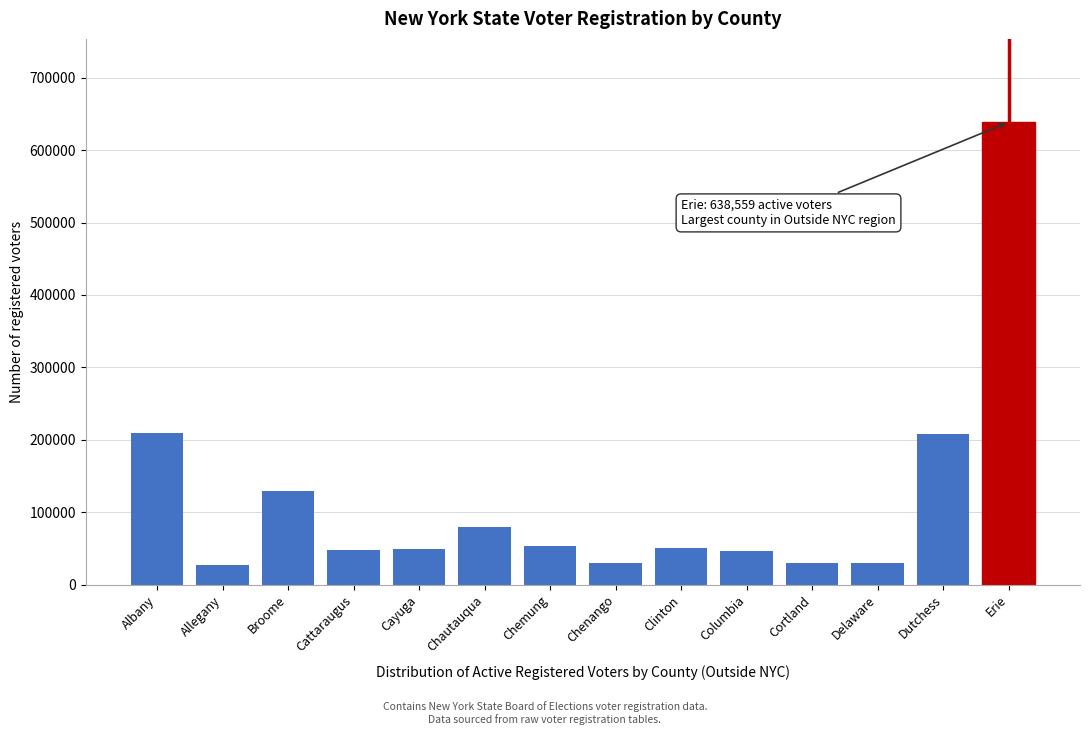

What is the value of the 2nd bar from the left?

26887